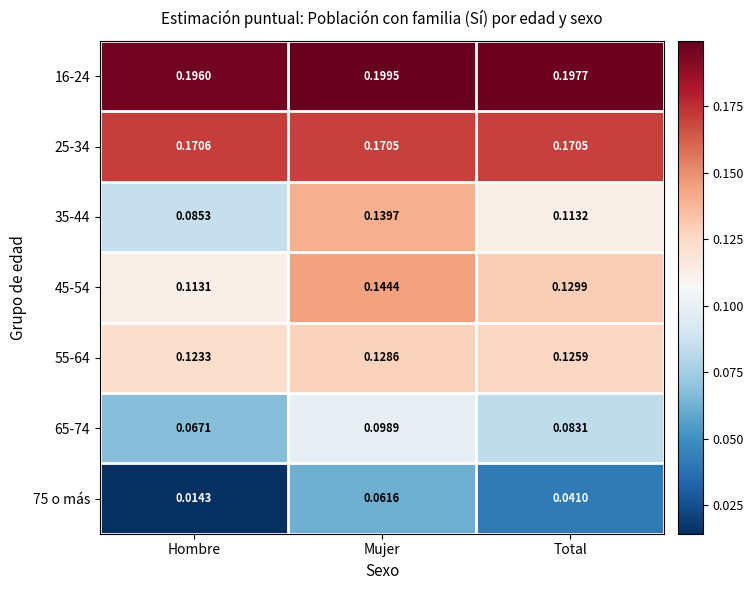

List the labels in order of 16-24 value, smallest first.

Hombre, Total, Mujer